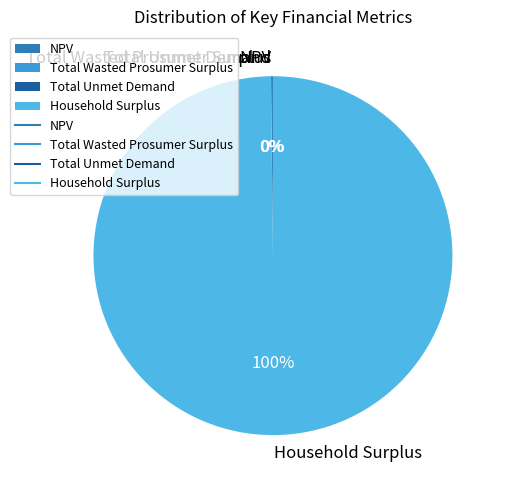

Is there any slice that represents more than half of the pie?

Yes